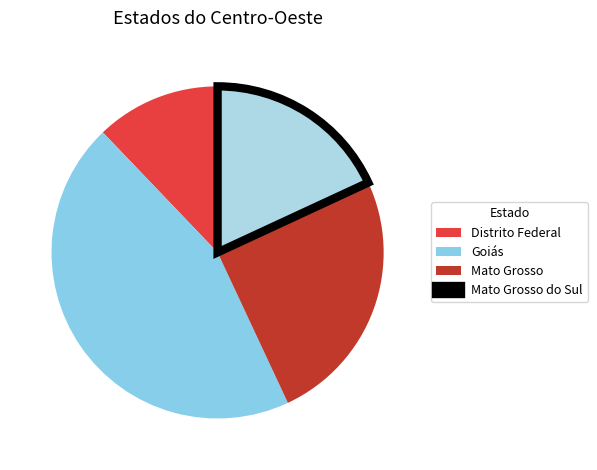

What is the smallest slice in the pie chart?

Distrito Federal